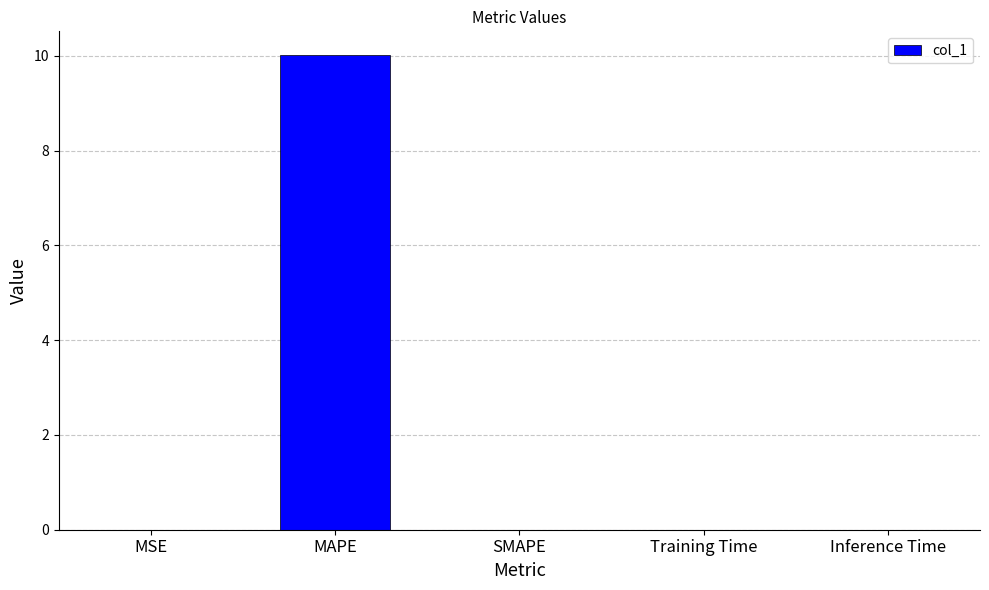

How many categories are shown in the chart?

5